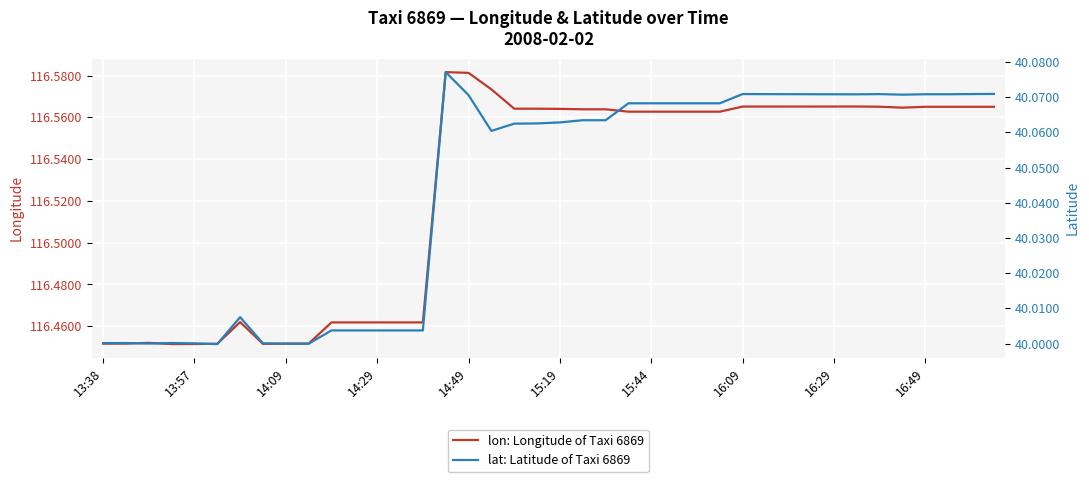

Does the chart display data point markers on the line(s)?

No